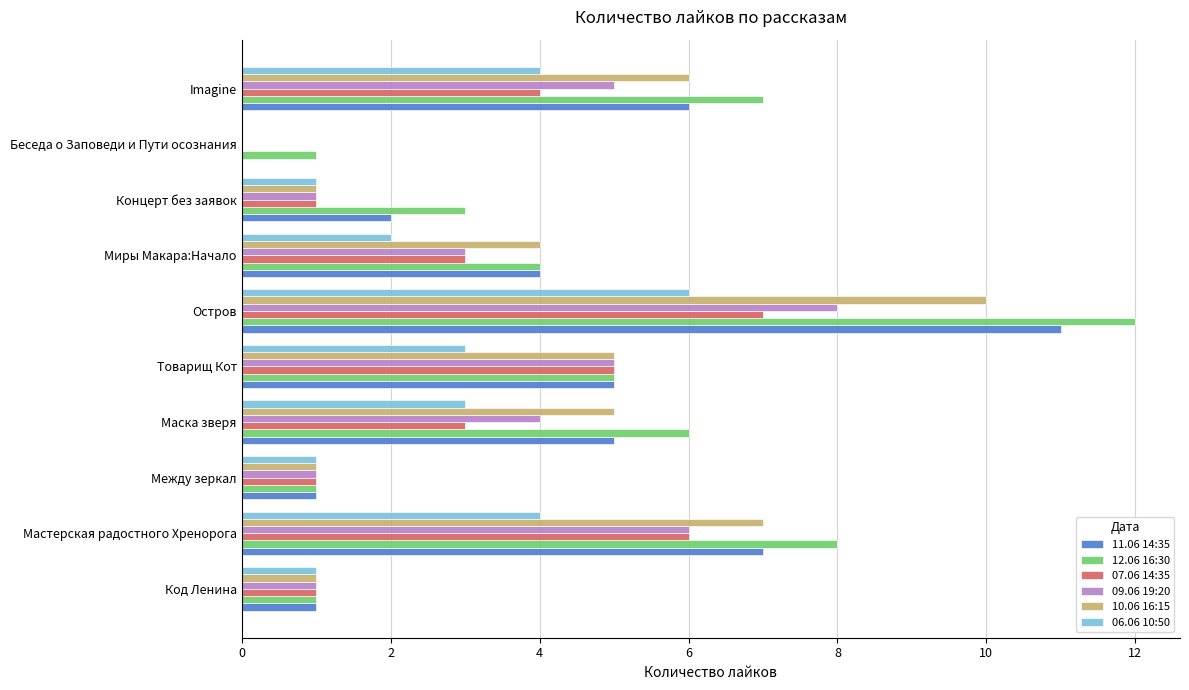

True or false: 12.06 16:30 has a value of 5 at Концерт без заявок.

False